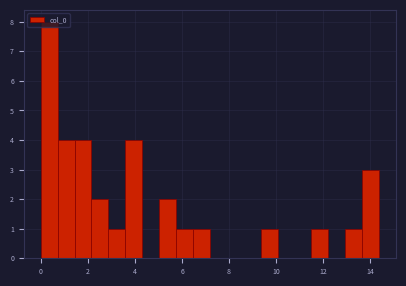

Around what value on the x-axis is the tallest bar? Give the approximate position of its centre, as read against the axis.

0.4